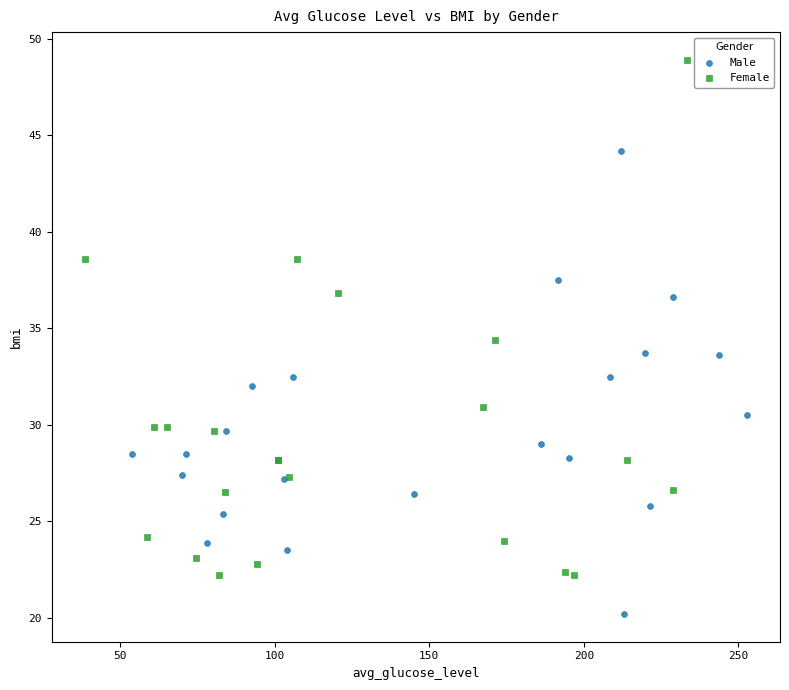

Which series contains the highest Y value?

Female